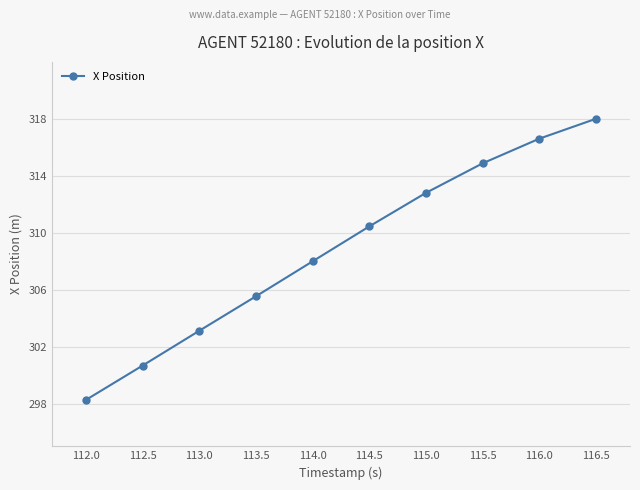

Rank the categories by value from lowest to highest.

112.0, 112.5, 113.0, 113.5, 114.0, 114.5, 115.0, 115.5, 116.0, 116.5